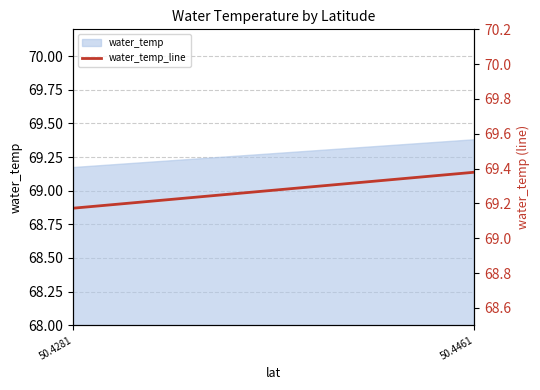

What is the change in value from 50.4281 to 50.4461?

+0.2